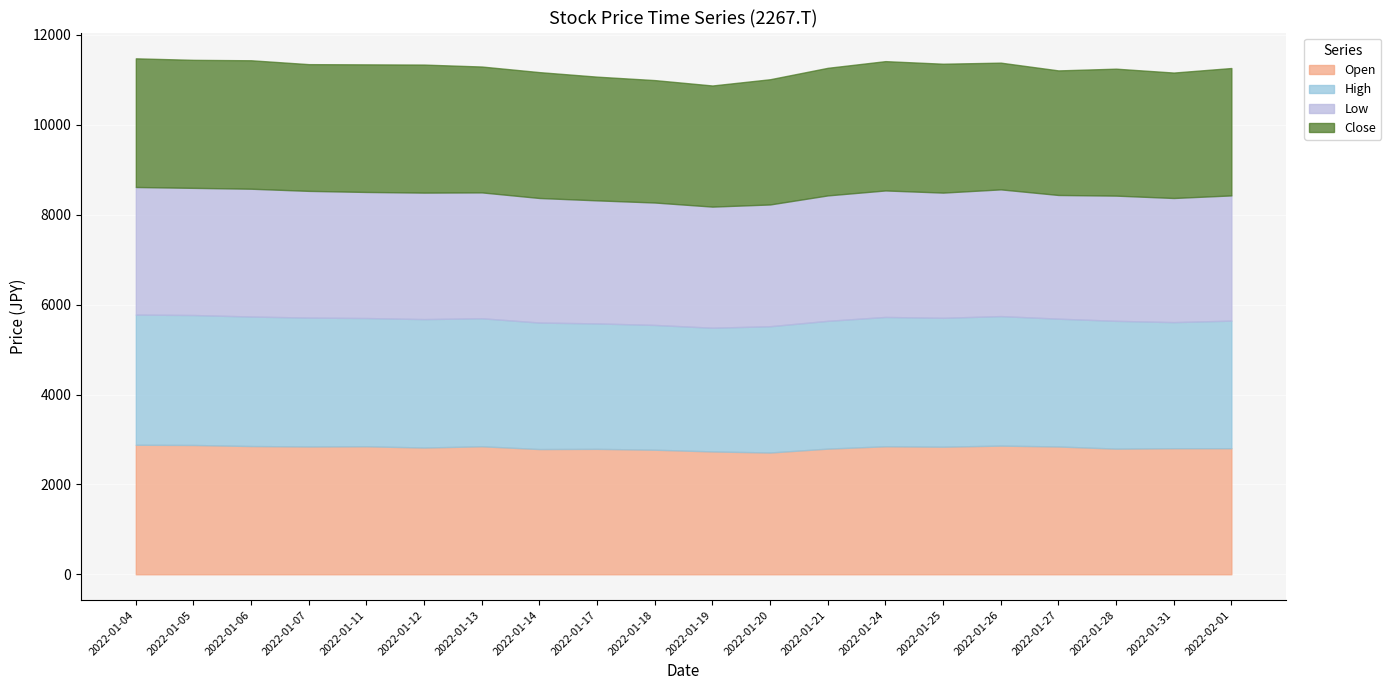

True or false: Close and Low intersect in this chart.

False